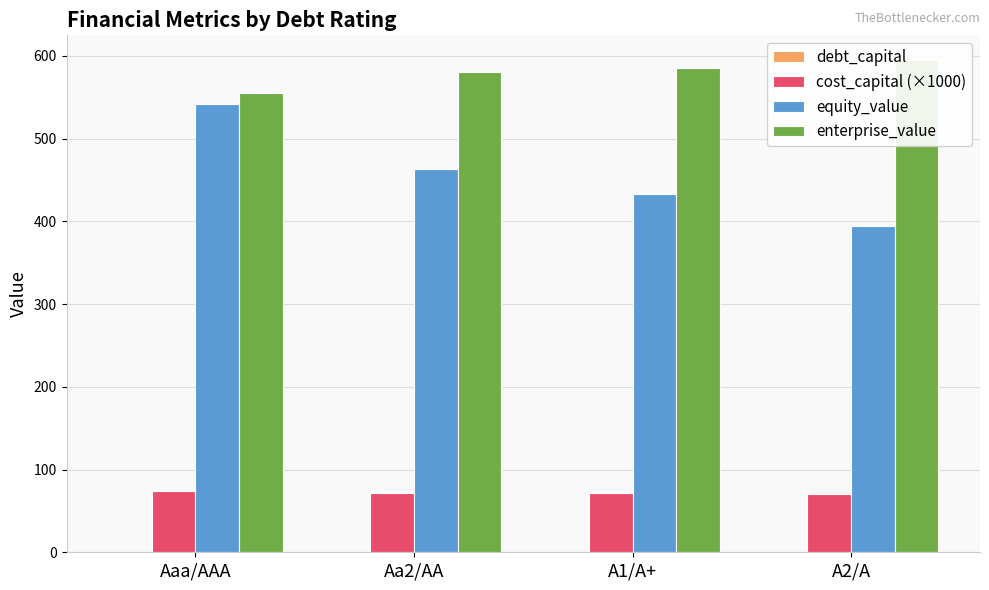

Reading left to right, list all the values displayed in this chart.

debt_capital: Aaa/AAA=0.1	Aa2/AA=0.2	A1/A+=0.3	A2/A=0.4
cost_capital (×1000): Aaa/AAA=73.6	Aa2/AA=71.6	A1/A+=71.3	A2/A=70.6
equity_value: Aaa/AAA=541.7	Aa2/AA=463.5	A1/A+=433.3	A2/A=394.4
enterprise_value: Aaa/AAA=555.1	Aa2/AA=581.0	A1/A+=585.5	A2/A=595.2